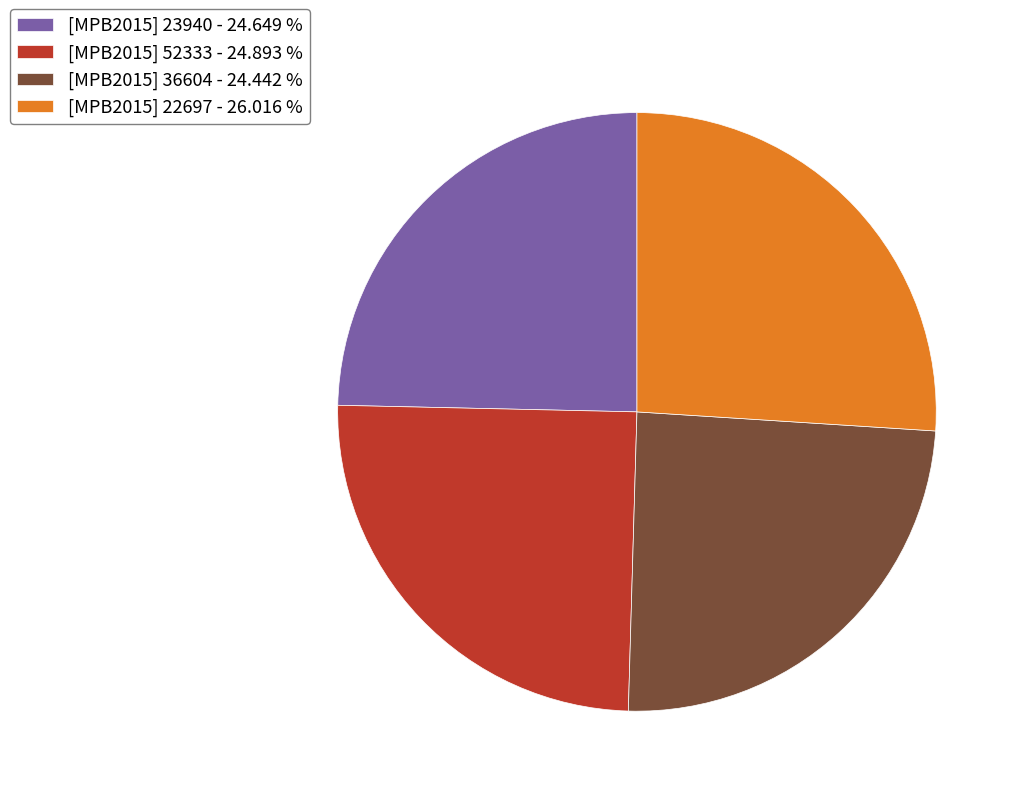

What is the largest slice in the pie chart?

[MPB2015] 22697